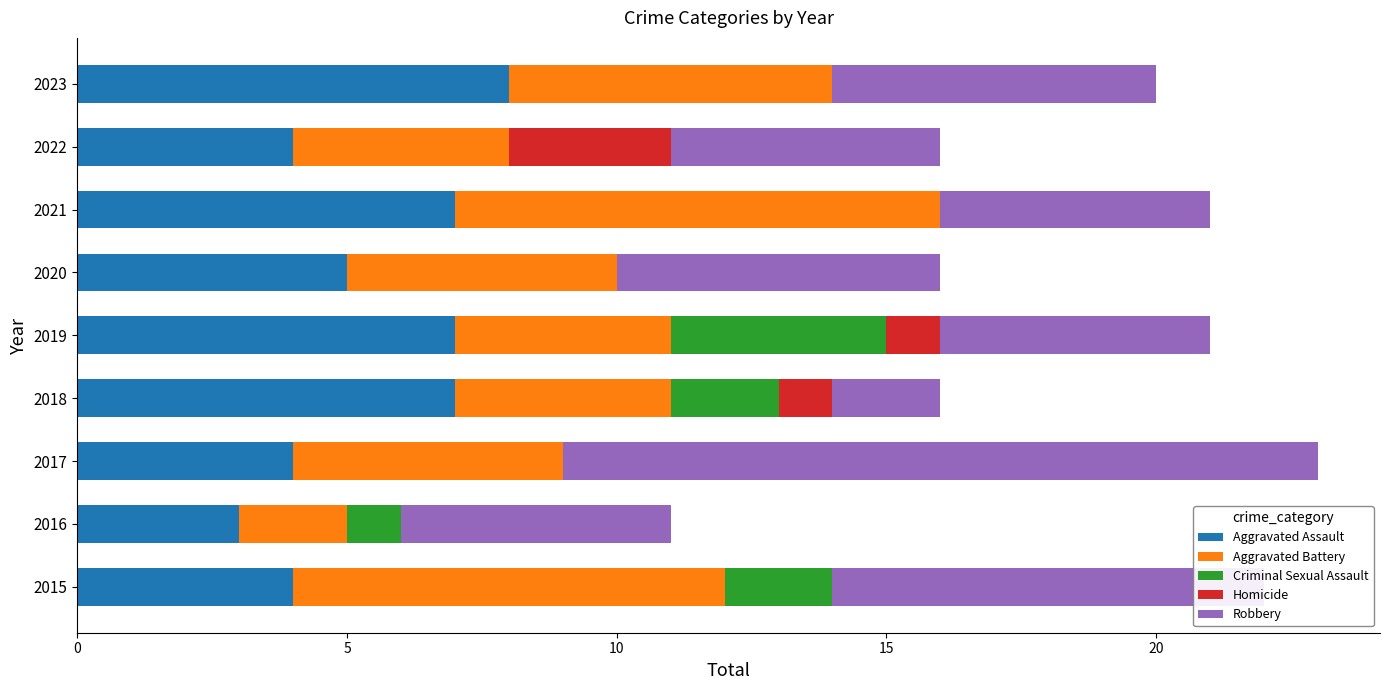

The Aggravated Assault series shows 7 at 2021. True or false?

True